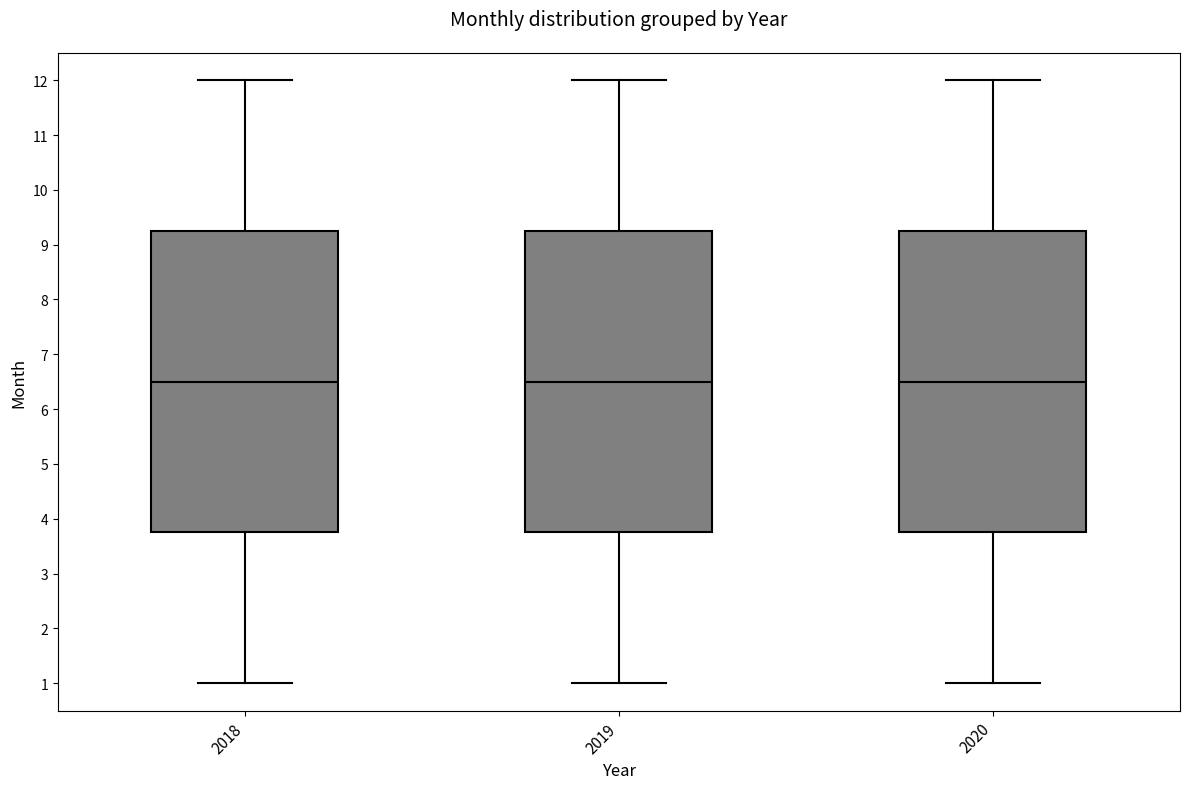

Reading left to right, read every box against the y-axis: the position of its median line, the range the box covers, and the ends of its whiskers. The values are not printed on the chart, so give them approximately, as read against the axis.

2018: median 6.5, box 3.8 to 9.3, whiskers 1.0 to 12.0
2019: median 6.5, box 3.8 to 9.3, whiskers 1.0 to 12.0
2020: median 6.5, box 3.8 to 9.3, whiskers 1.0 to 12.0